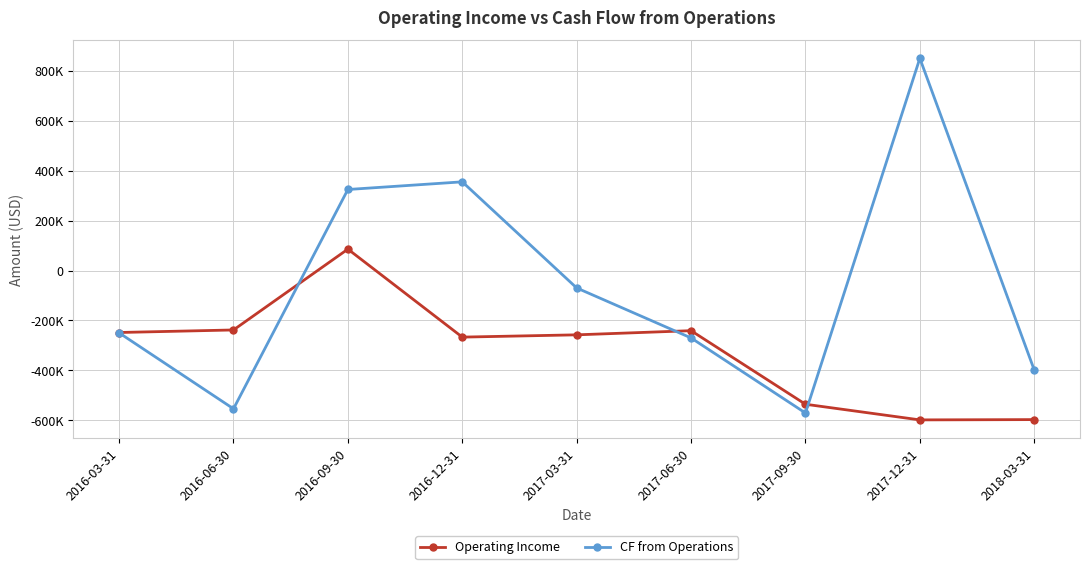

At which label does CF from Operations first exceed -249605?

2016-09-30